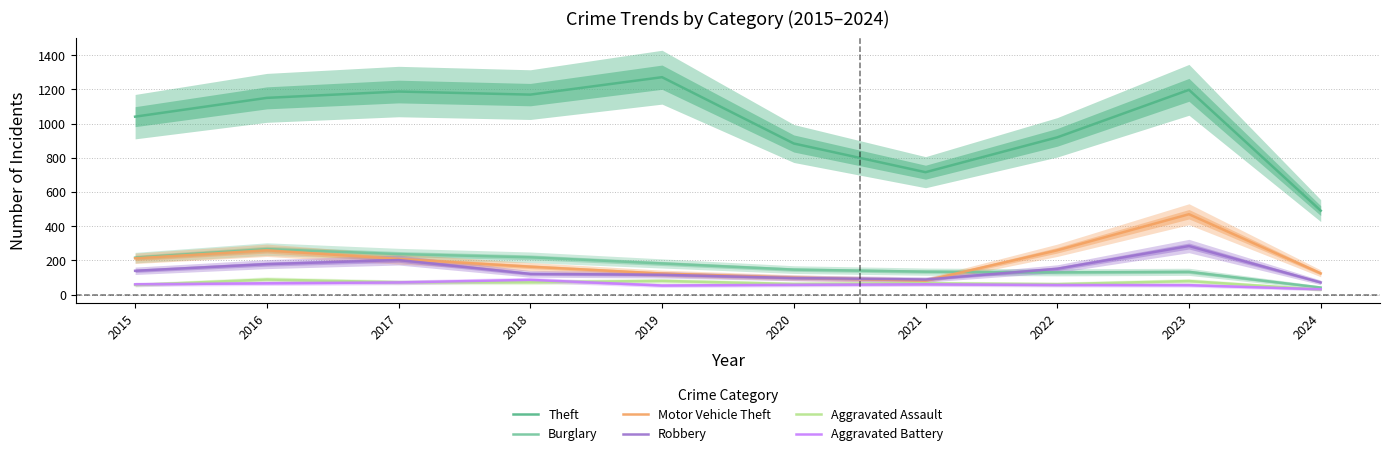

How many values in the Theft series exceed 1151?

4